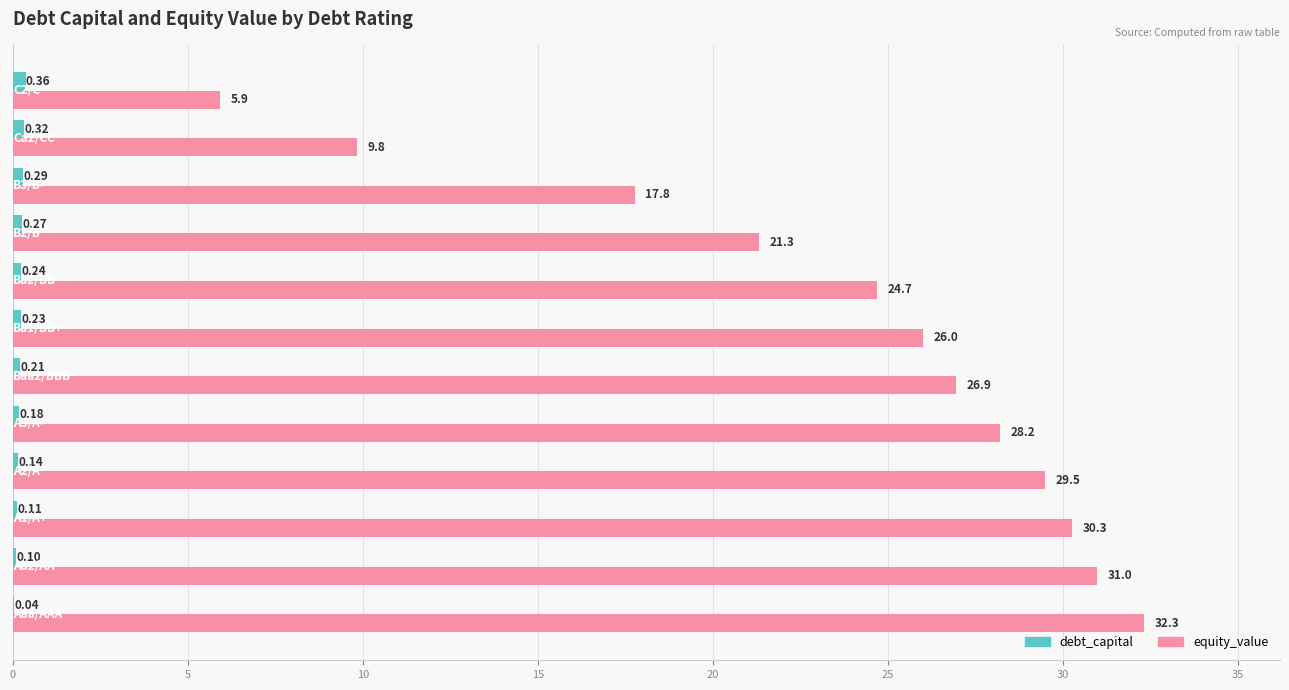

Which category has the highest value in the equity_value series?

Aaa/AAA